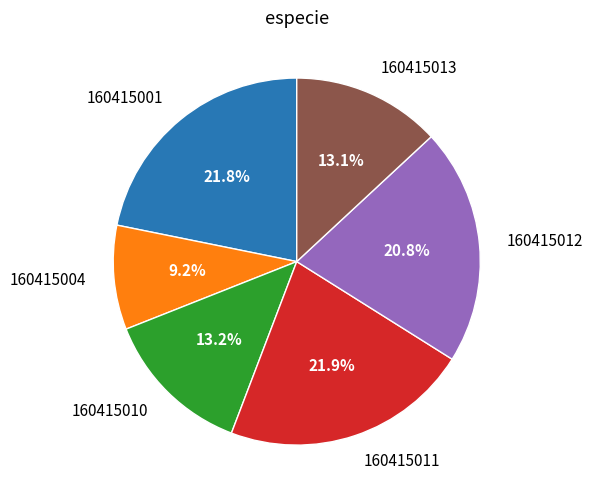

What is the smallest slice in the pie chart?

160415004